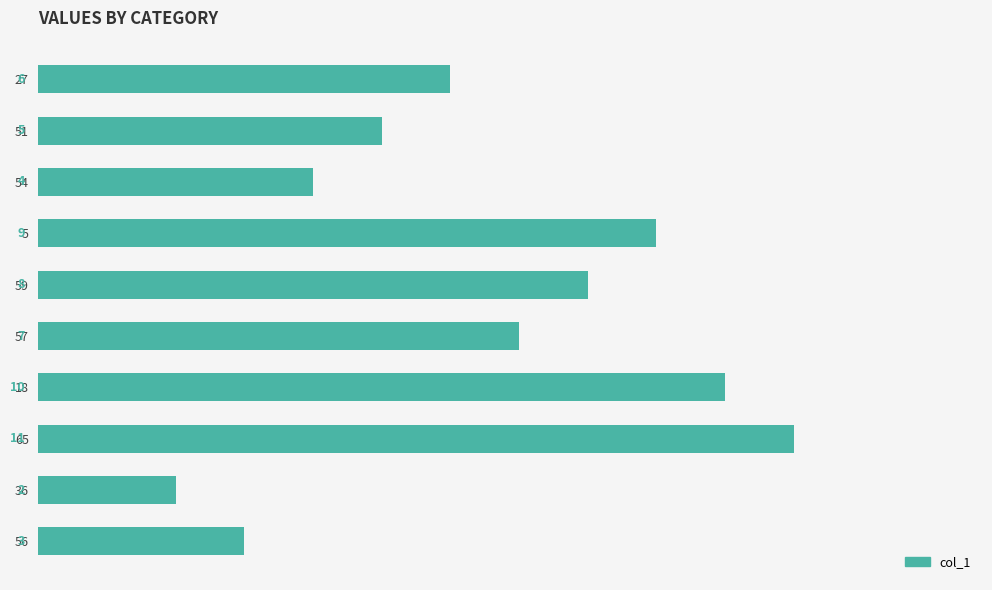

List the labels in order of value, largest first.

65, 18, 5, 59, 57, 27, 51, 54, 56, 36